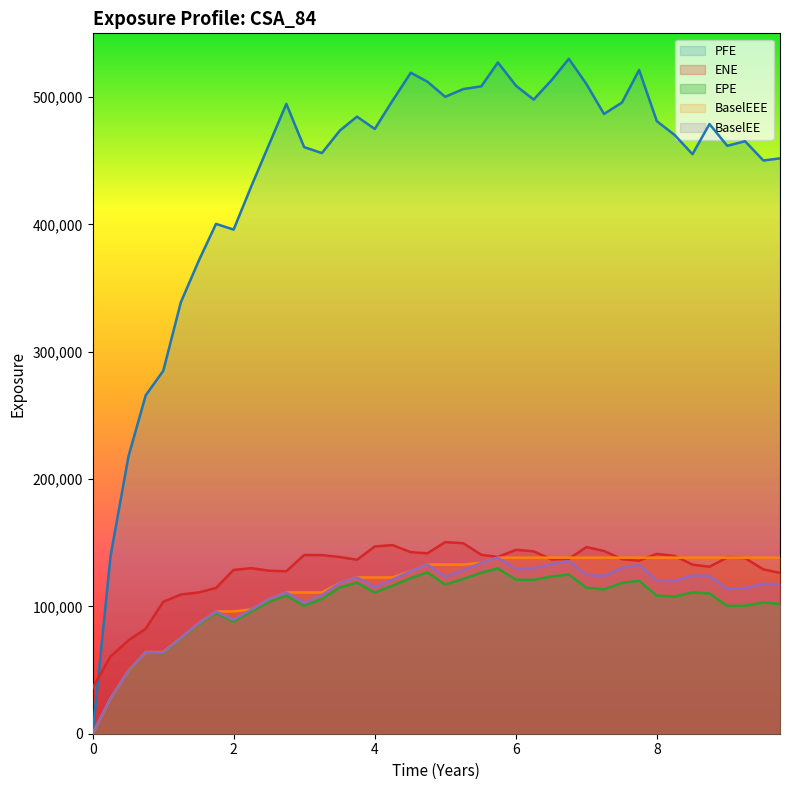

Which series has the largest range (max minus min)?

PFE